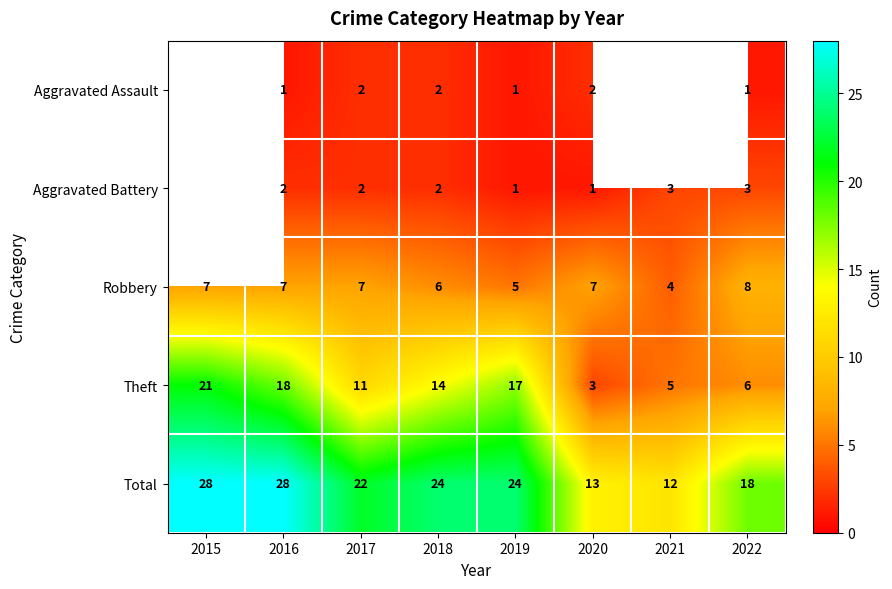

What is the difference between the highest and lowest values at 2016?

27